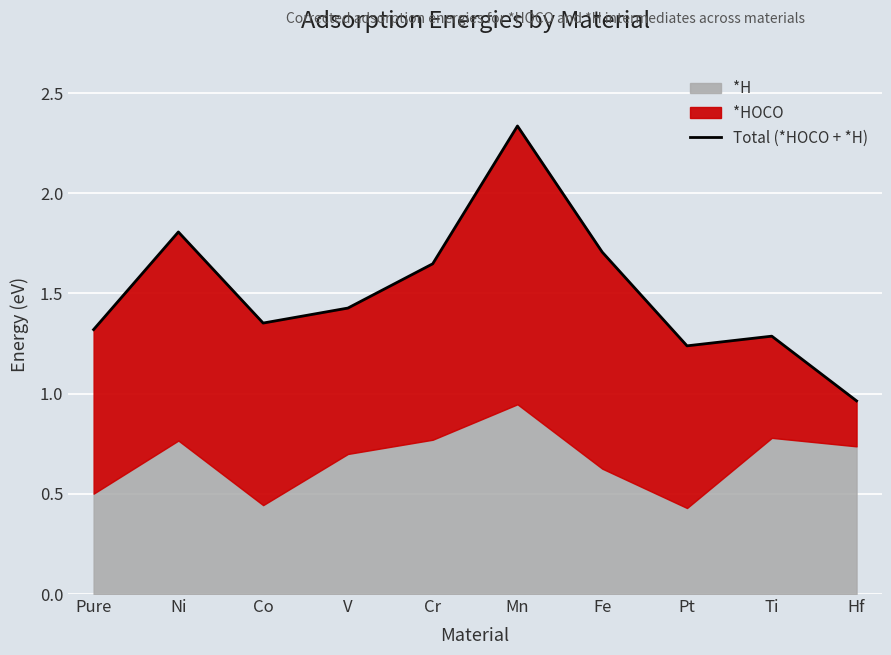

What is the ratio of the value at Mn to the value at Ti?

1.8